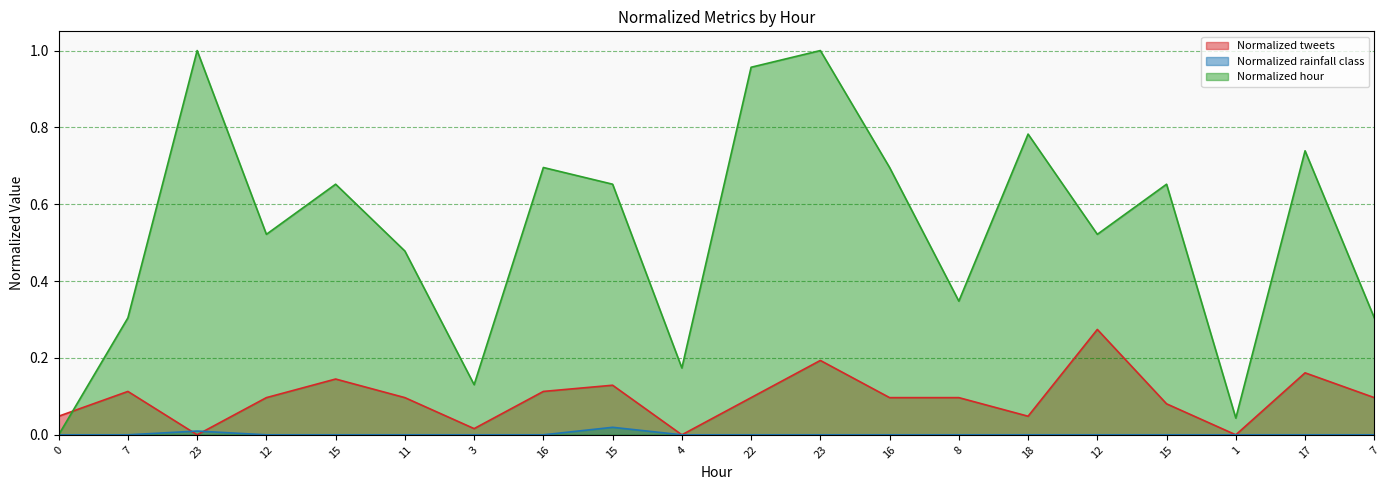

What is the total value across all series at 12?

0.6